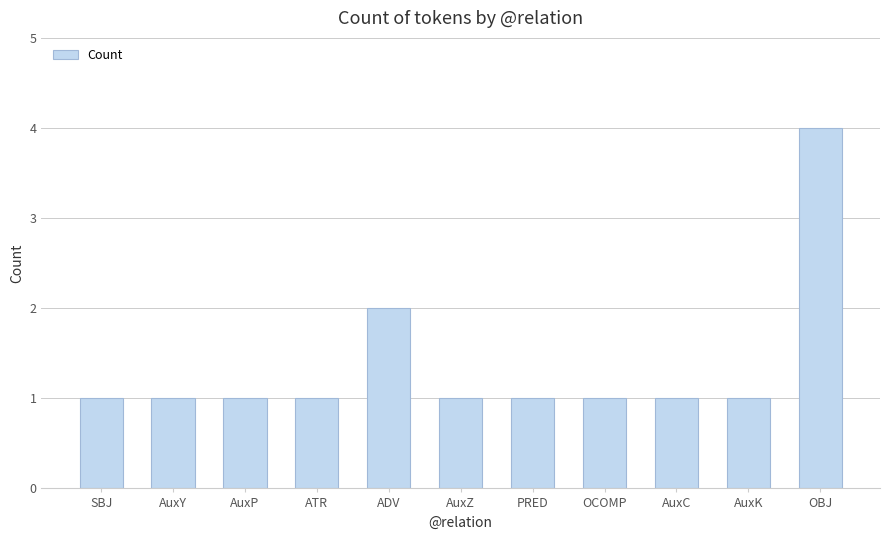

Reading left to right, list all the values displayed in this chart.

1	1	1	1	2	1	1	1	1	1	4